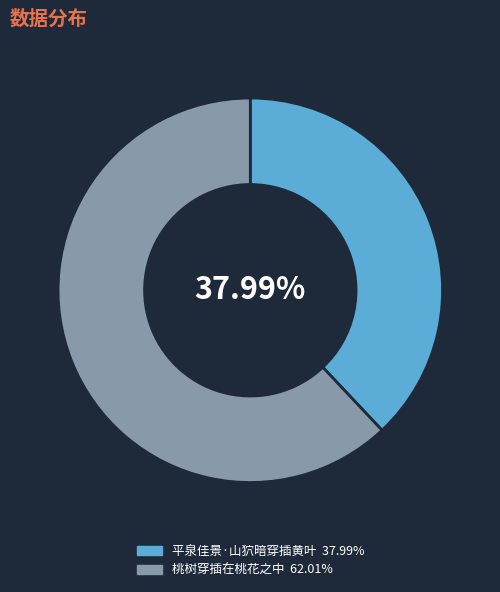

How many slices are in this pie chart?

2